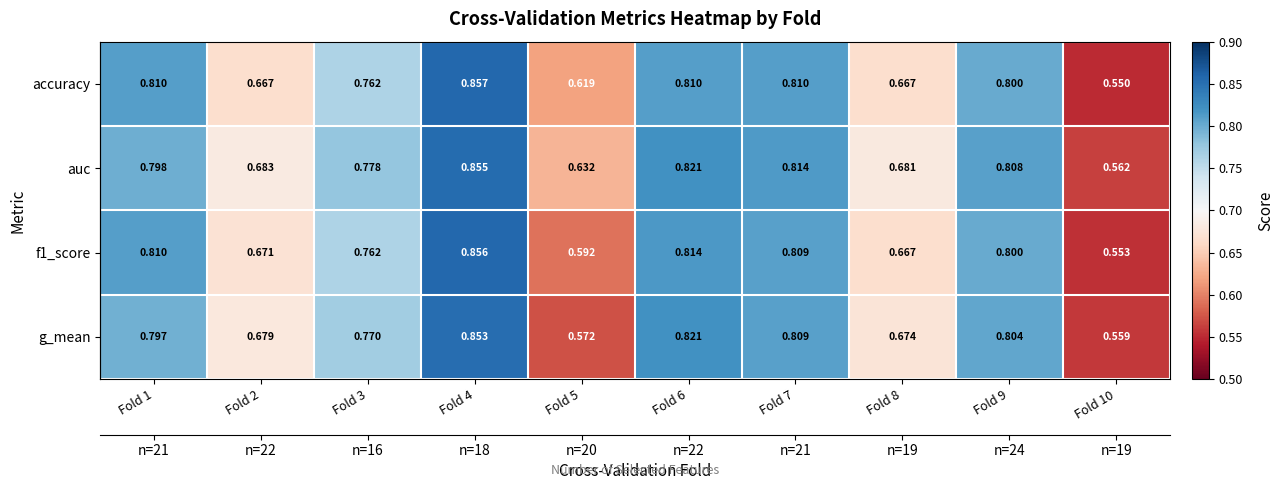

What is the difference between the auc values at Fold 10 and Fold 6?

0.3